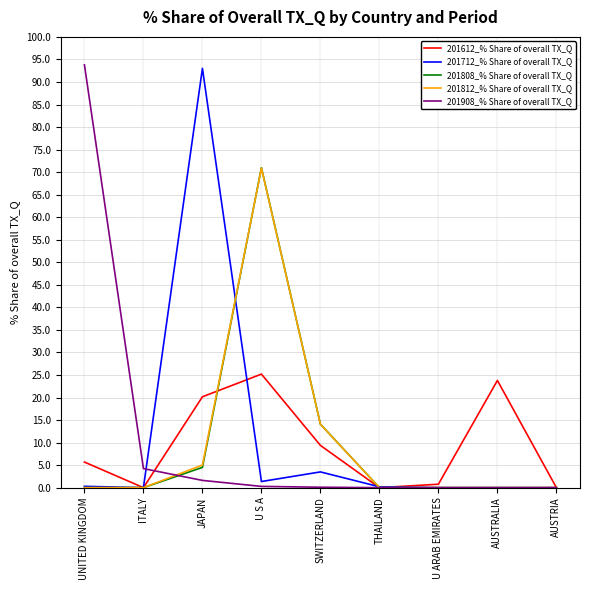

At which category is the sum across all series the highest?

U S A